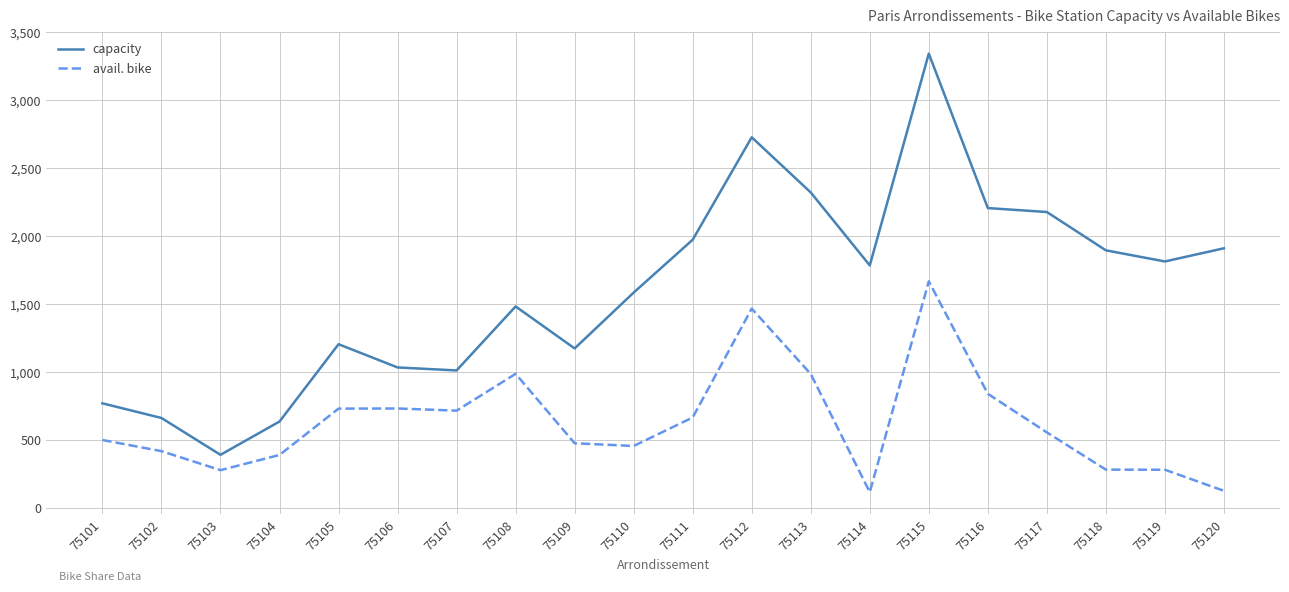

Rank the series by their average value, from lowest to highest.

avail. bike, capacity